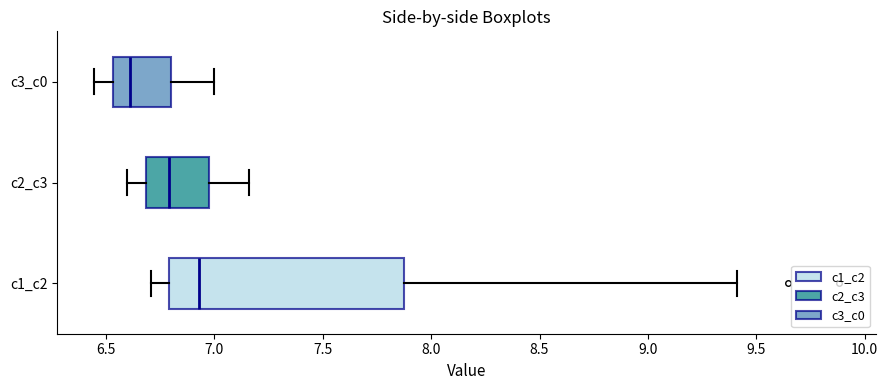

Comparing the boxes themselves (not the whiskers), which one is the widest?

c1_c2